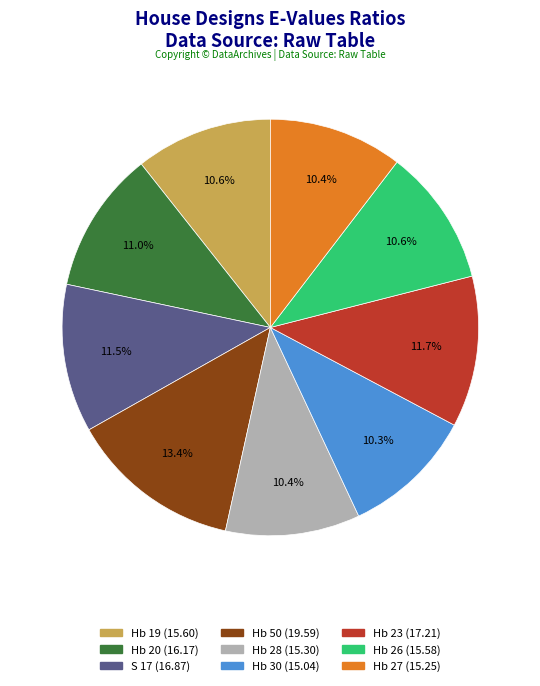

Is there any slice that represents more than half of the pie?

No